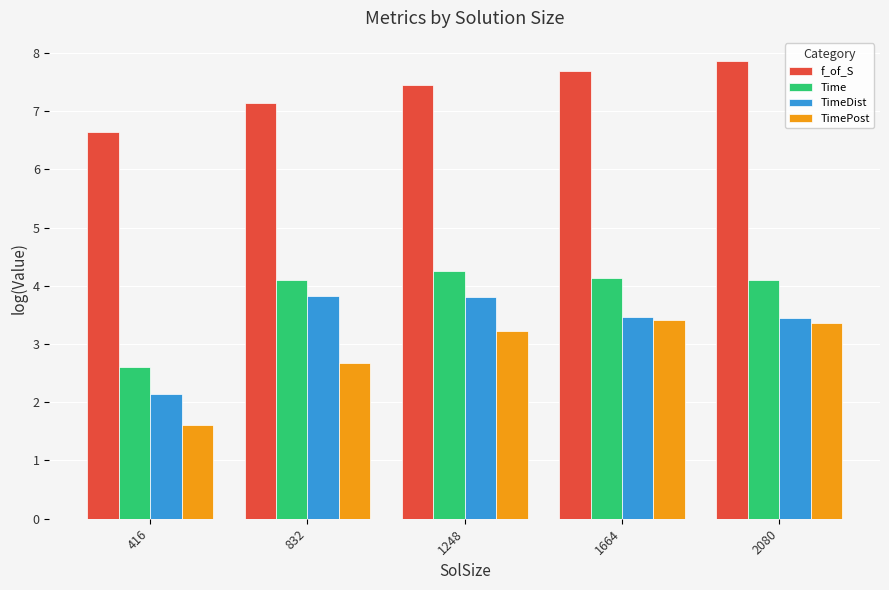

Which category has the lowest value in the Time series?

416